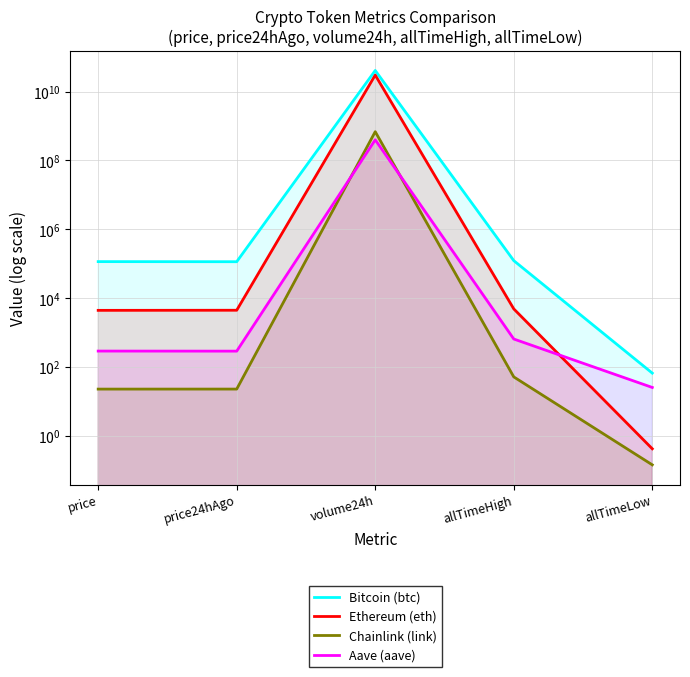

Rank the categories by Bitcoin (btc) value from highest to lowest.

volume24h, allTimeHigh, price, price24hAgo, allTimeLow